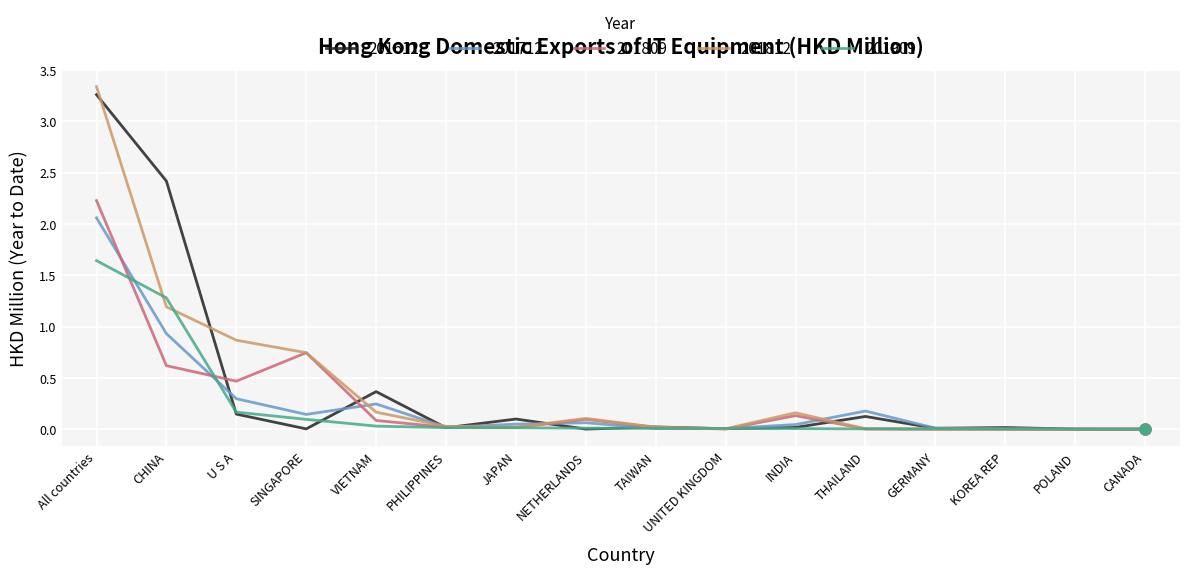

Which series has the widest spread of values?

201812